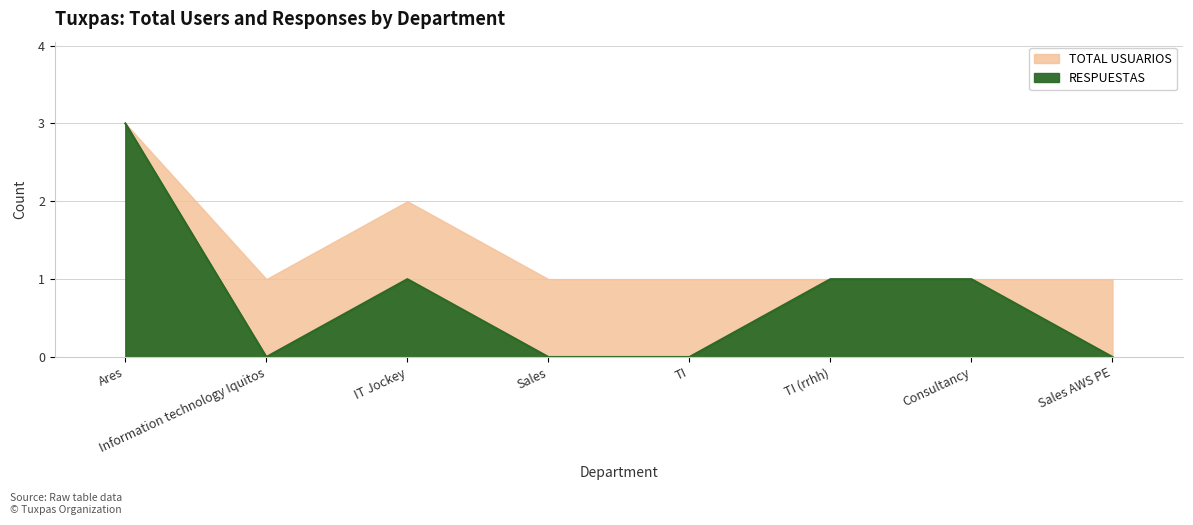

What is the sum of all RESPUESTAS values?

6